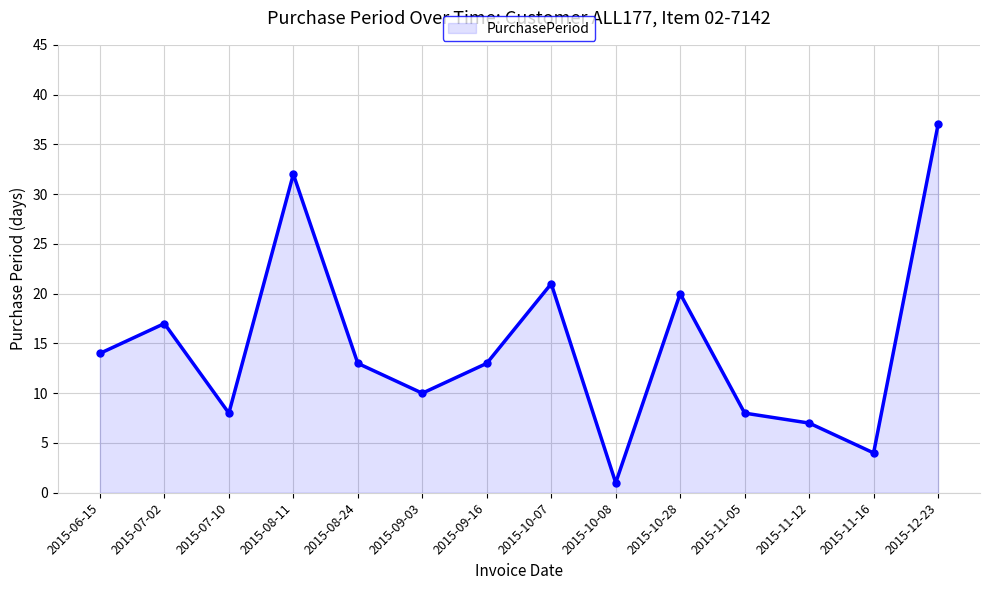

At which label does the data first exceed 13?

2015-06-15